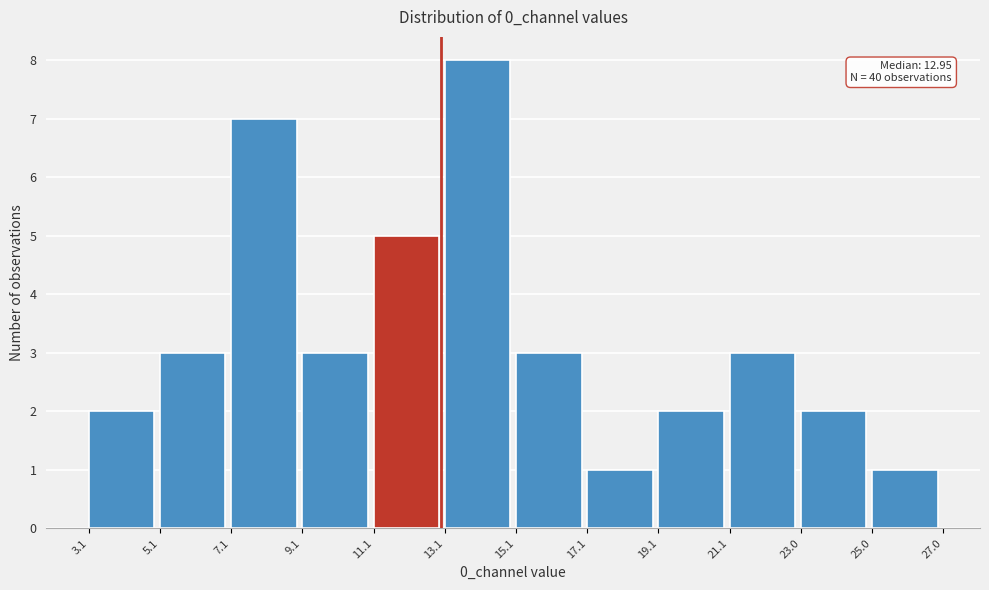

Which range on the x-axis has the tallest bar?

13.1 to 15.1